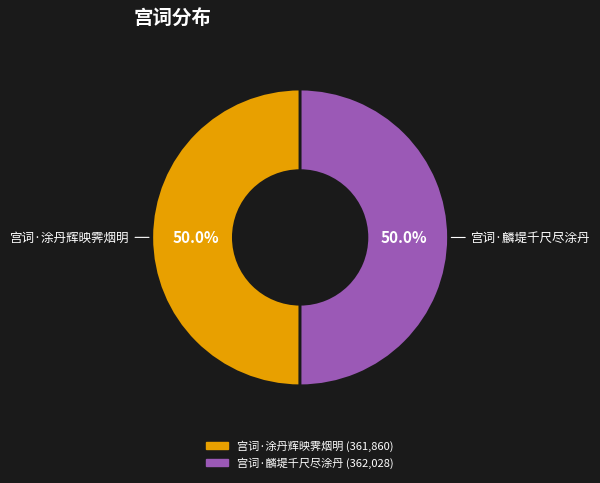

What is the ratio of the value at 宫词·麟堤千尺尽涂丹 to the value at 宫词·涂丹辉映霁烟明?

1.0